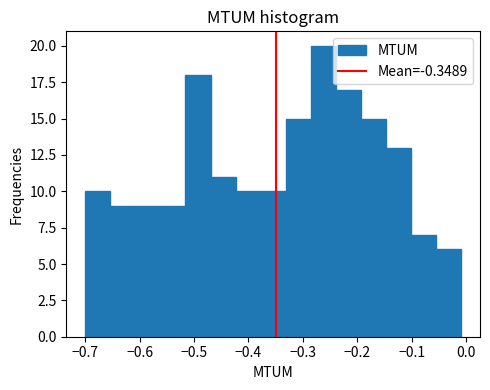

Reading left to right, list every bar in this chart as the range it spans on the x-axis followed by its height. Neither the bar edges nor the heights are printed on the chart, so give them approximately, as read against the axes.

-0.70 to -0.65: 10
-0.65 to -0.61: 9
-0.61 to -0.56: 9
-0.56 to -0.52: 9
-0.52 to -0.47: 18
-0.47 to -0.42: 11
-0.42 to -0.38: 10
-0.38 to -0.33: 10
-0.33 to -0.29: 15
-0.29 to -0.24: 20
-0.24 to -0.19: 17
-0.19 to -0.15: 15
-0.15 to -0.10: 13
-0.10 to -0.06: 7
-0.06 to -0.01: 6